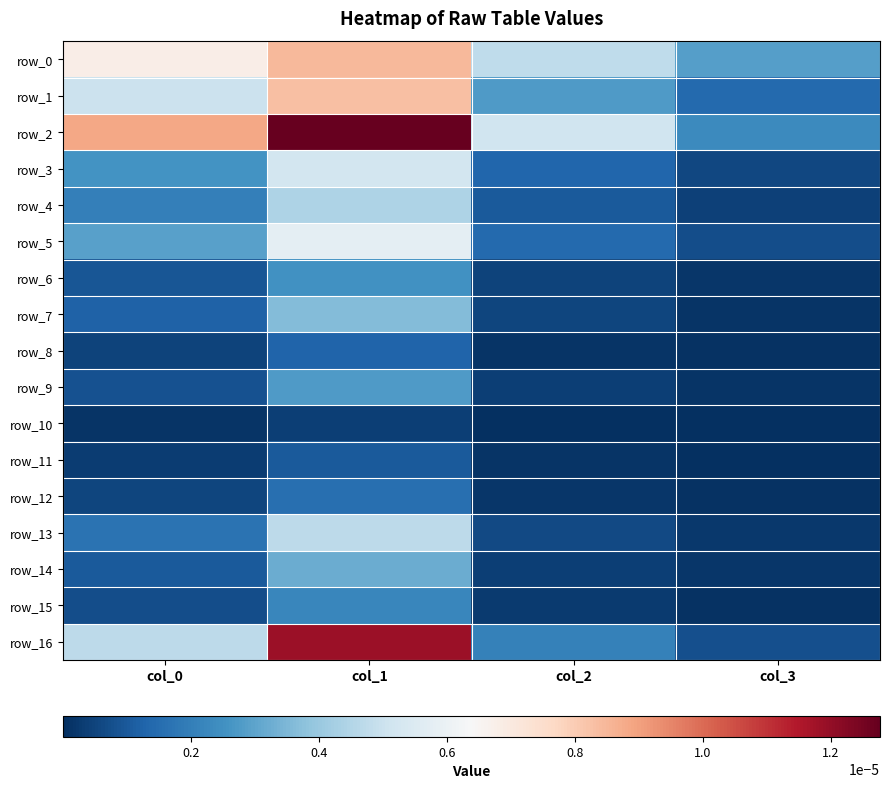

Where is row_15 nearest to the value 0?

col_3